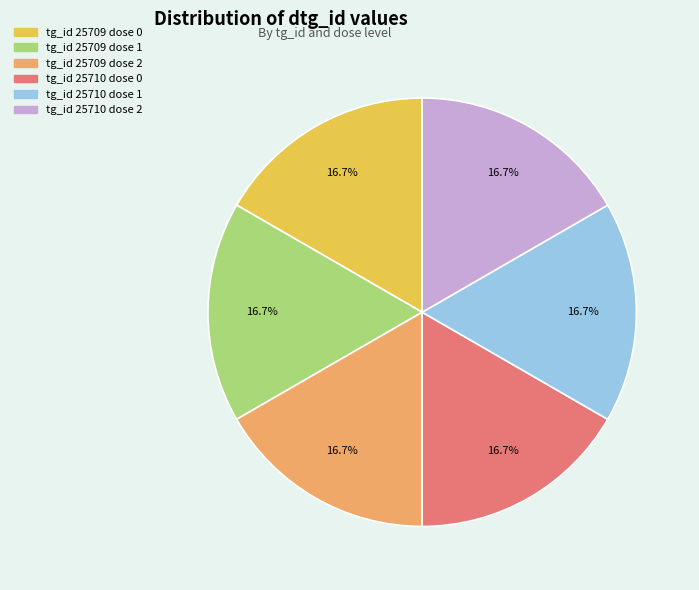

How many segments does this pie chart have?

6